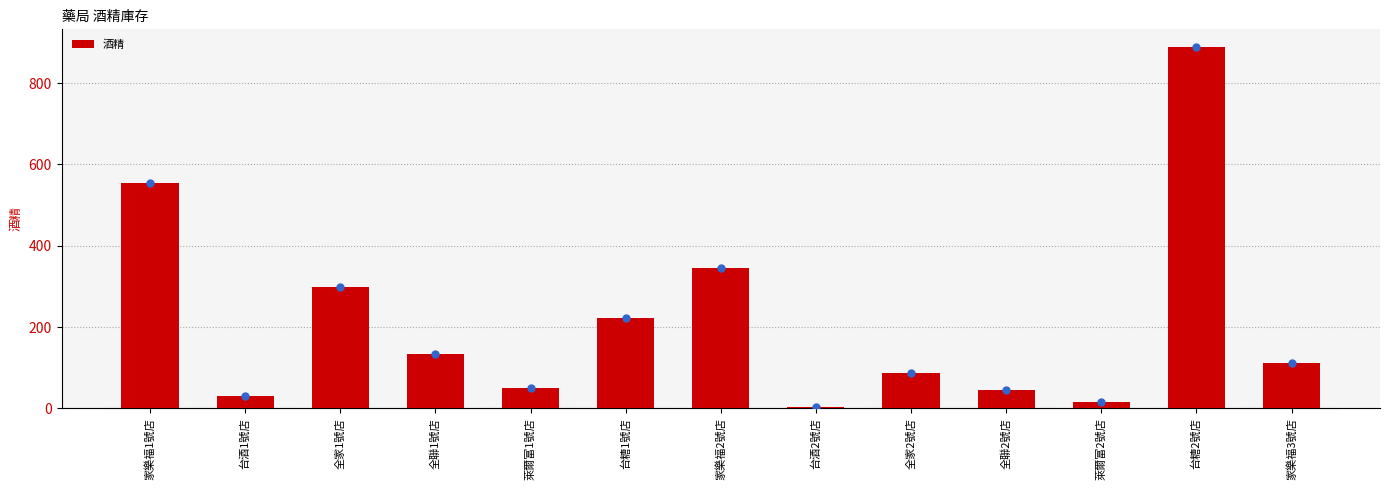

What is the value of the 9th bar from the left?

88.0